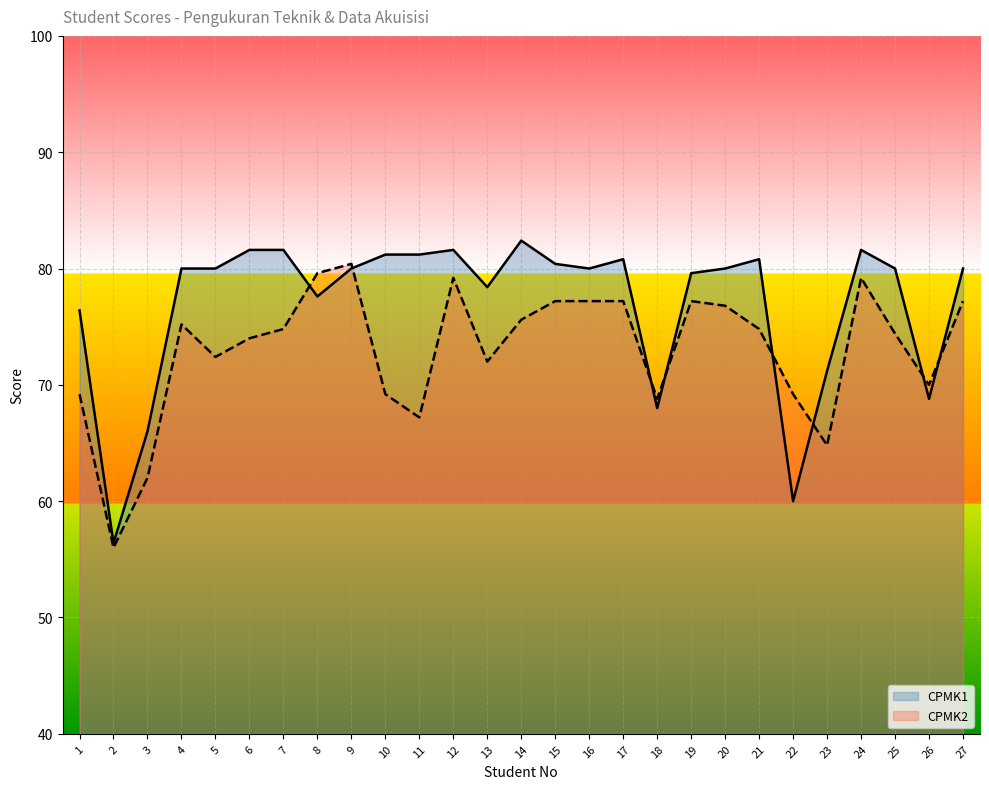

Between 2 and 13, which is larger?

13